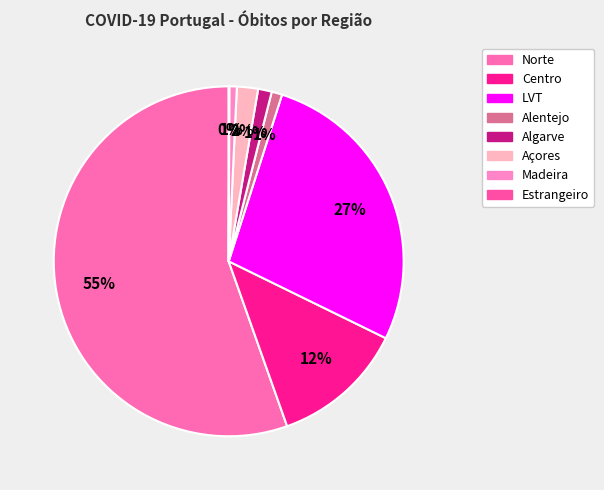

Which slice is the smallest?

Estrangeiro